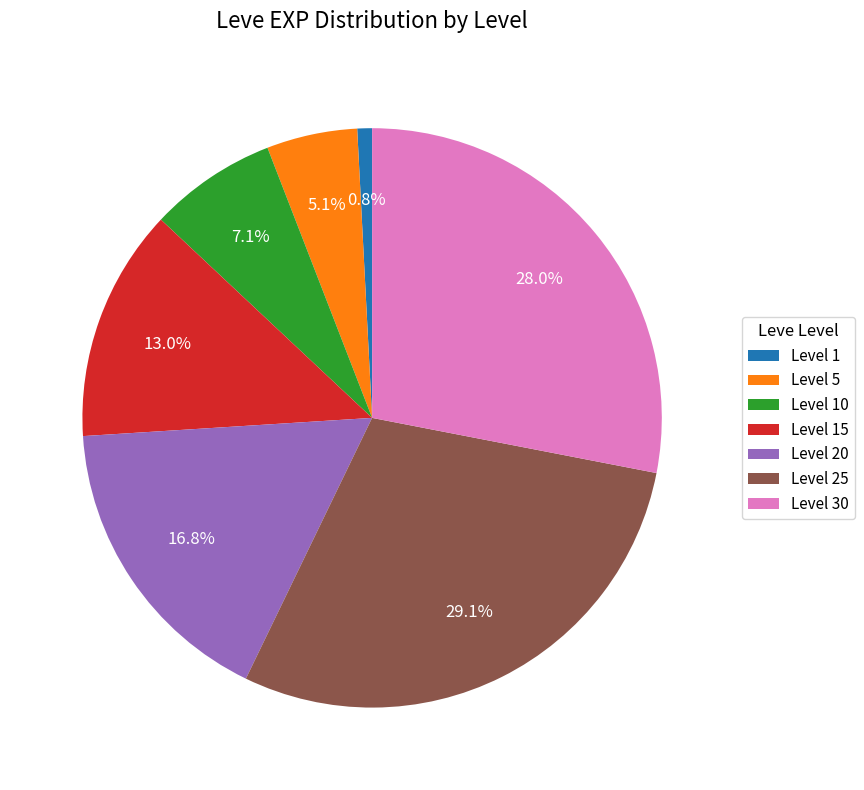

What percentage is NOT represented by Level 1?

99.2%